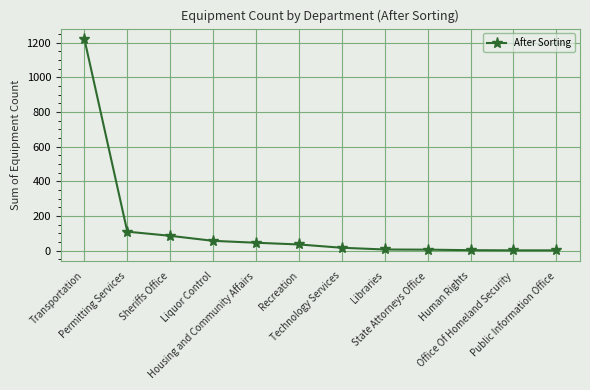

What position from the right is Permitting Services?

11